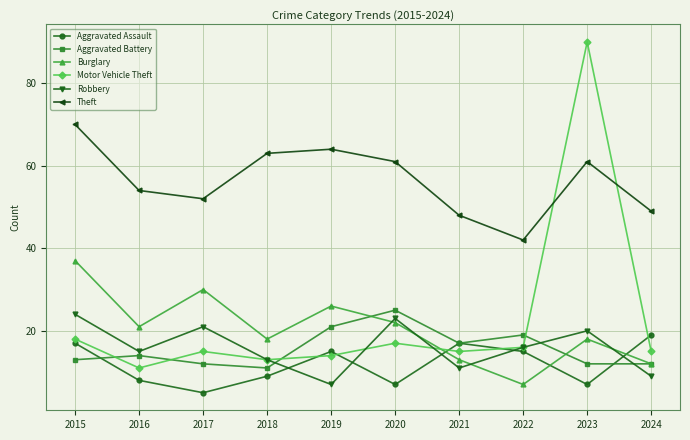

What is the difference between the Motor Vehicle Theft values at 2023 and 2020?

73